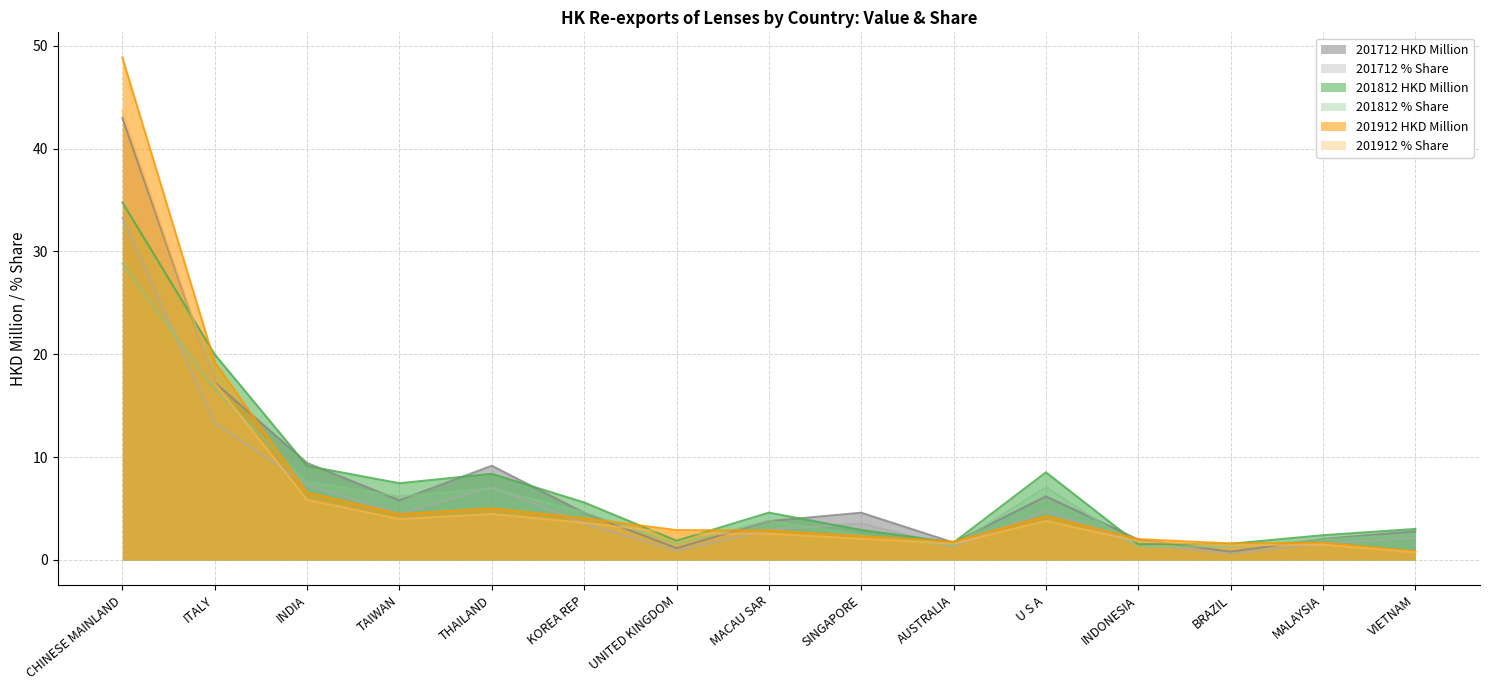

At which label does 201912 HKD Million reach its minimum?

VIETNAM